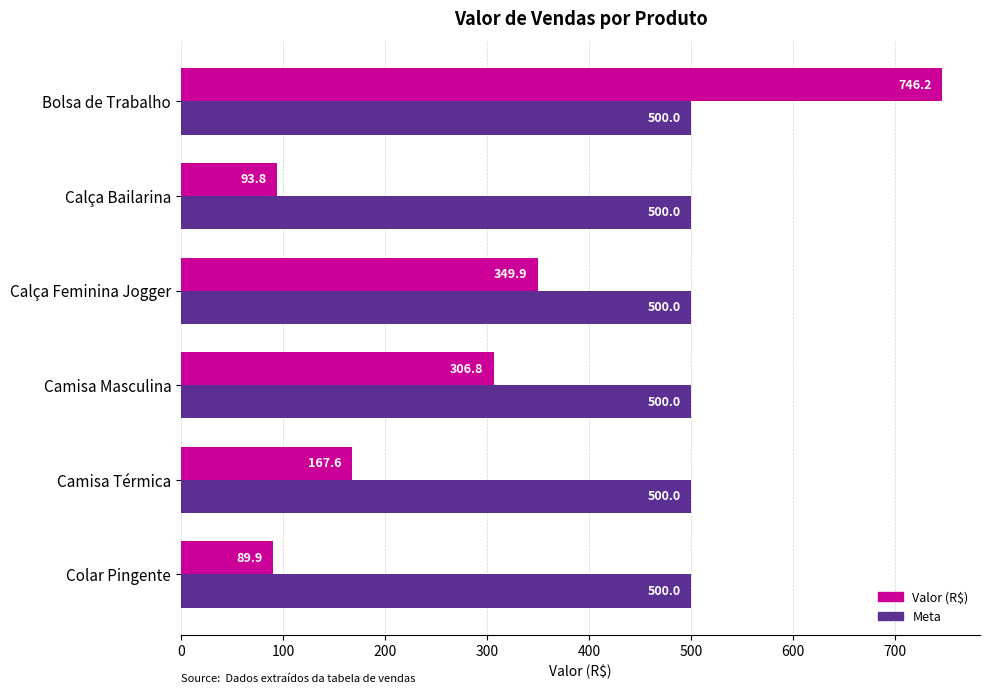

Which series has the largest total across all categories?

Meta